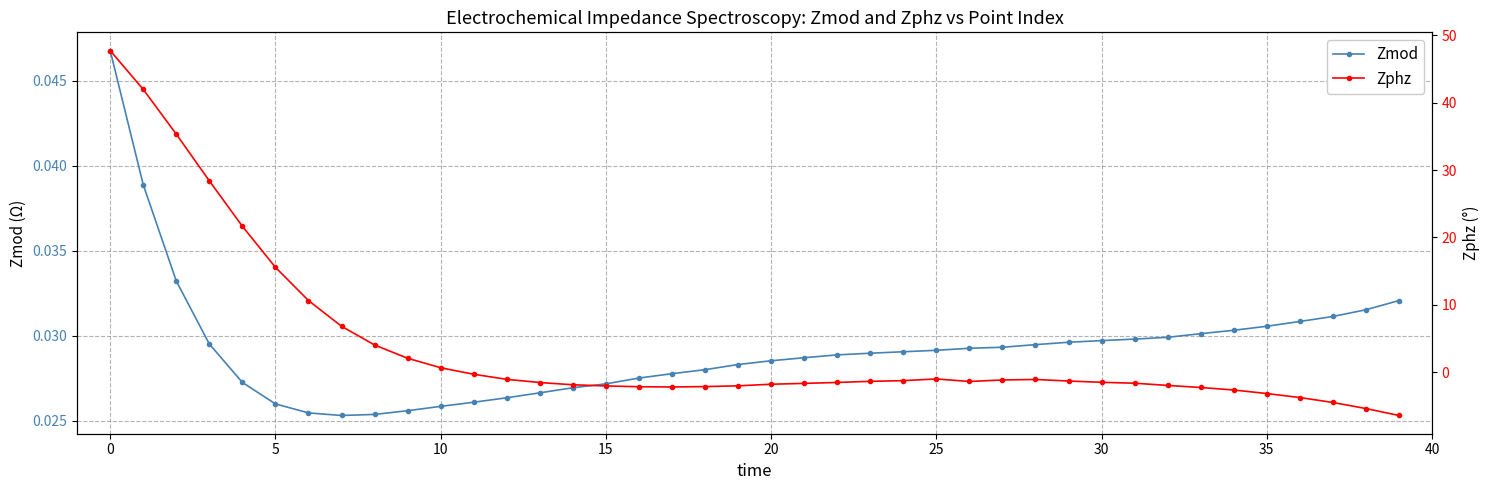

Between 12 and 37, which series saw the biggest shift?

Zphz